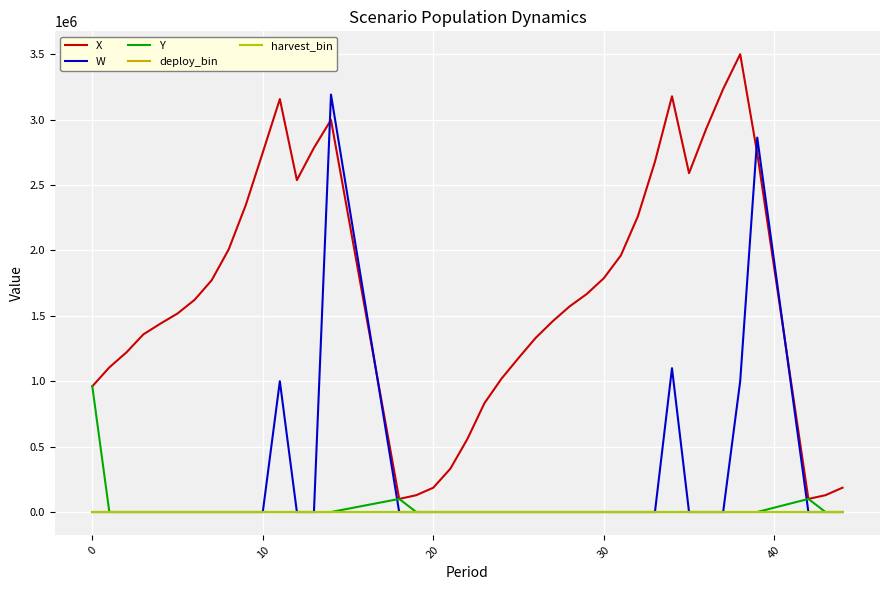

True or false: harvest_bin and X cross at least once.

False